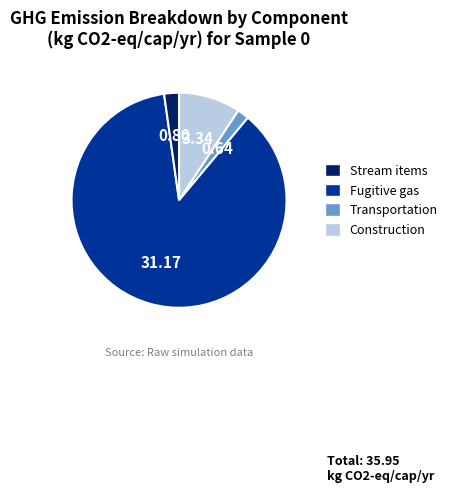

Does any single category account for the majority?

Yes